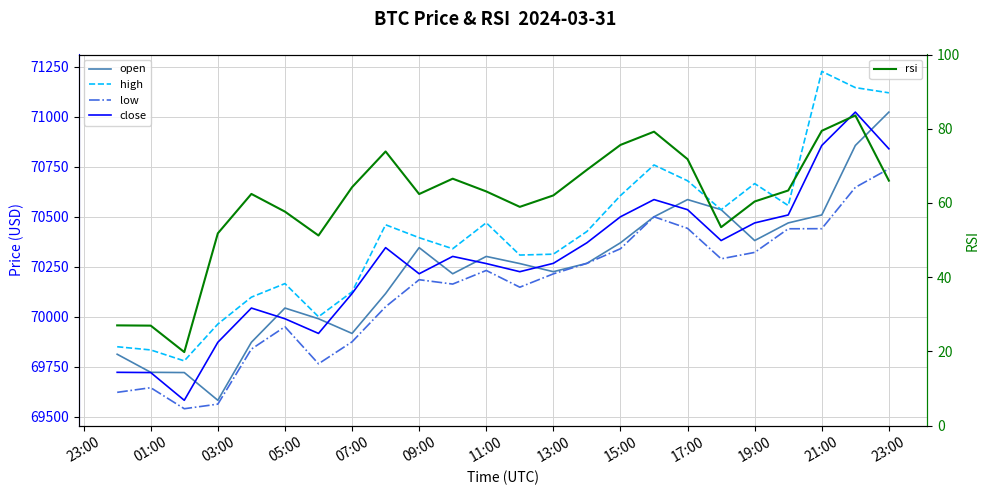

What is the difference between the maximum and second lowest values in the close series?

1302.6